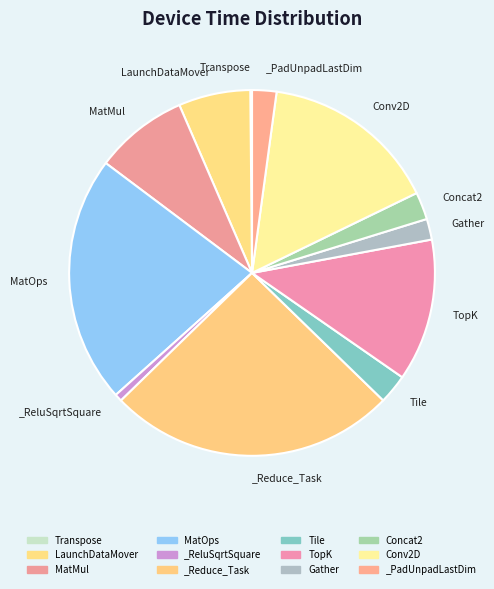

Which category has the biggest portion of the pie?

_Reduce_Task